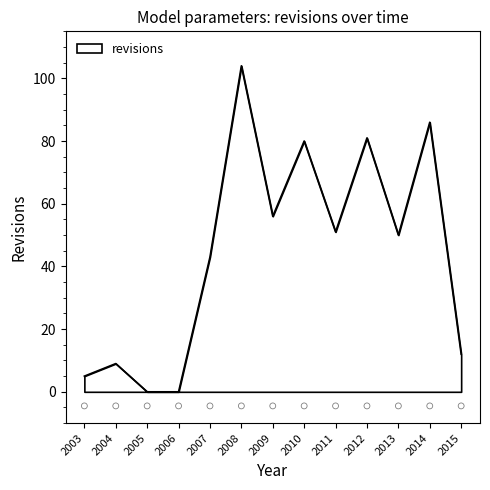

True or false: revisions has a value of 19 at 2012.

False